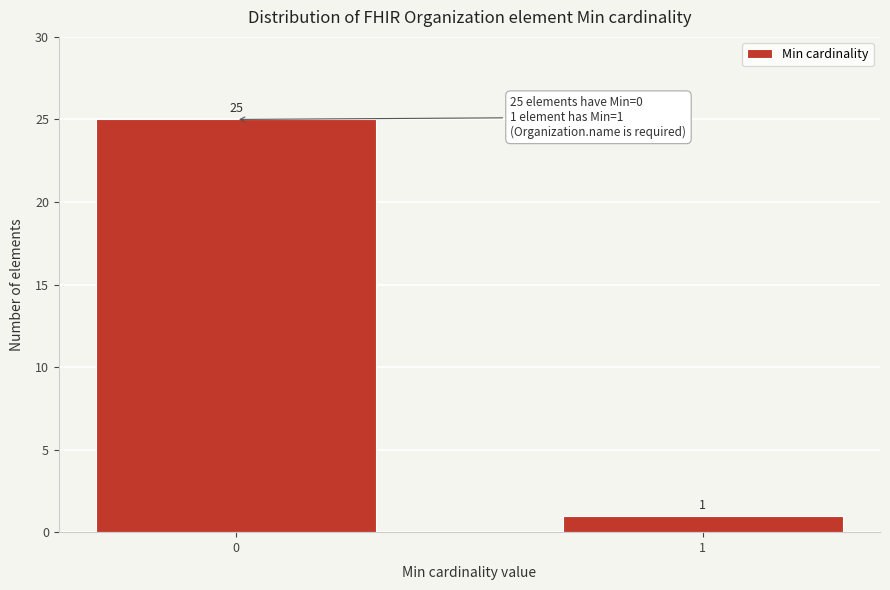

Reading left to right, what are all the values shown in this chart?

0=25	1=1